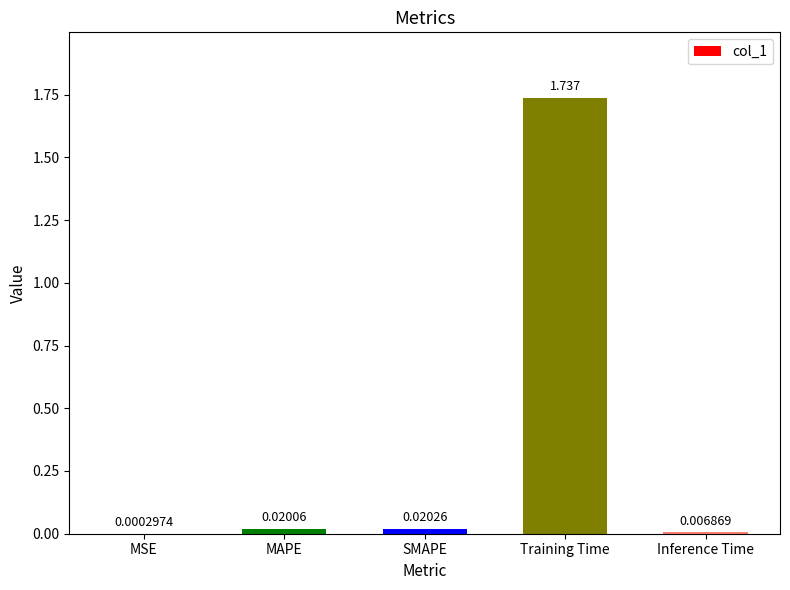

Where is the data nearest to the value 0?

MSE